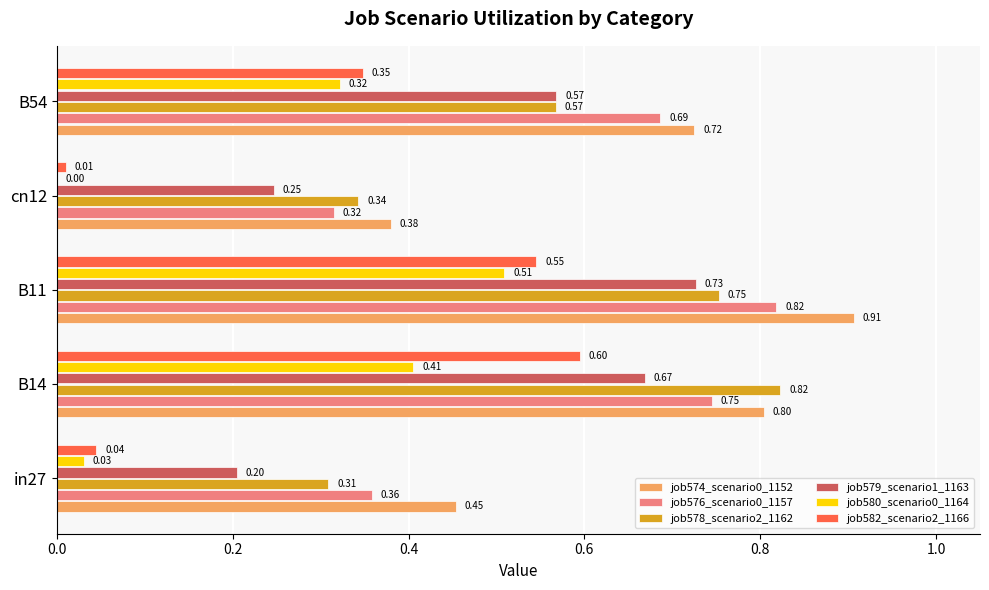

What is the total value across all series at B11?

4.3